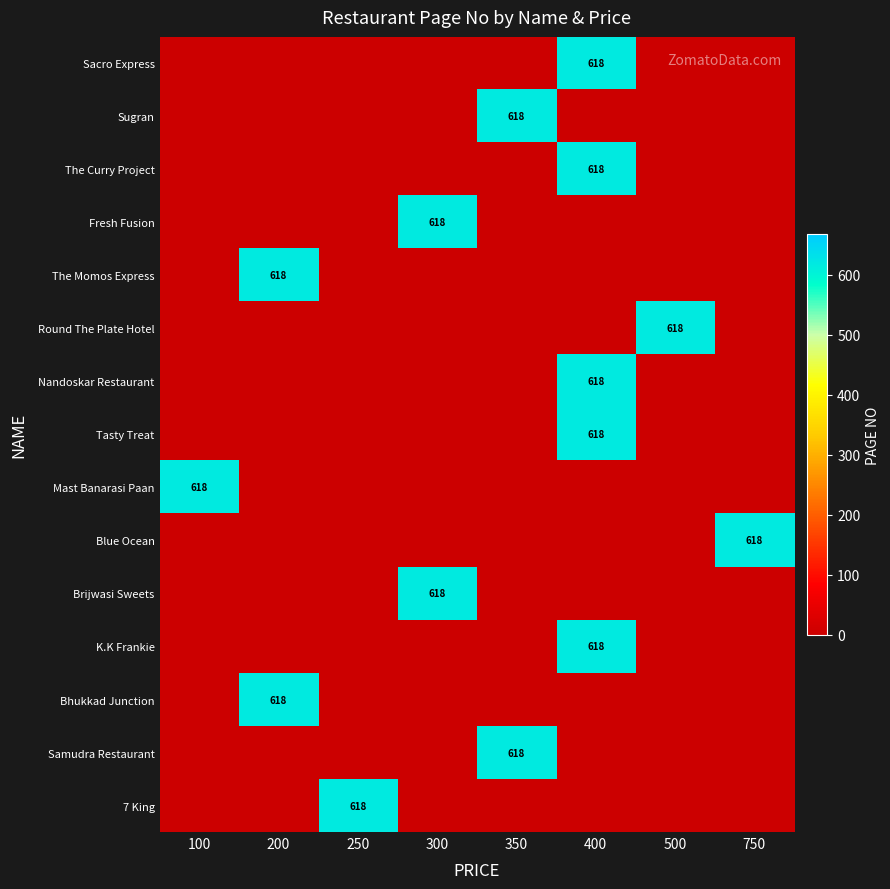

Count the number of data series in this chart.

15